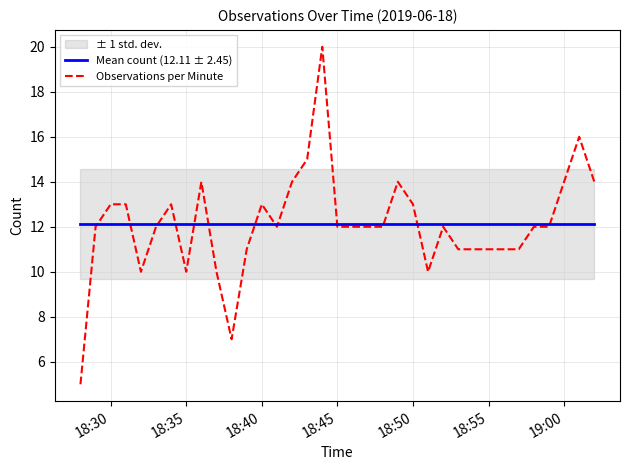

Is it true that Mean count (12.11 ± 2.45) equals 12.1 at 19:00?

True